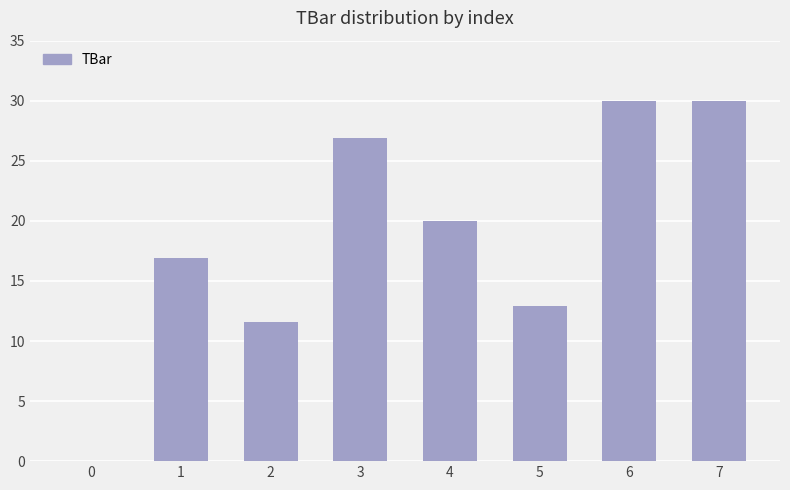

How many positive values are there?

7